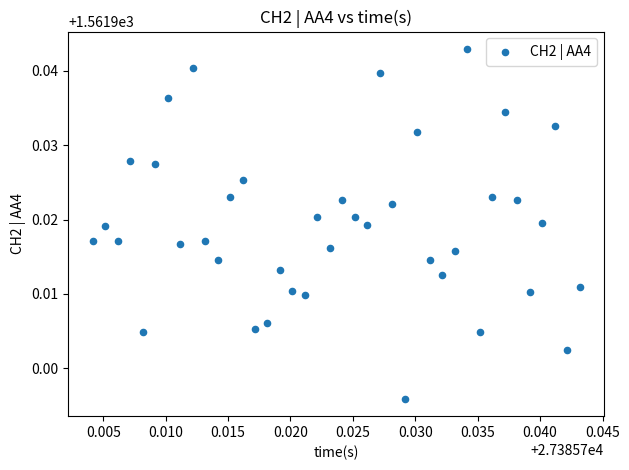

How many data points are displayed?

40